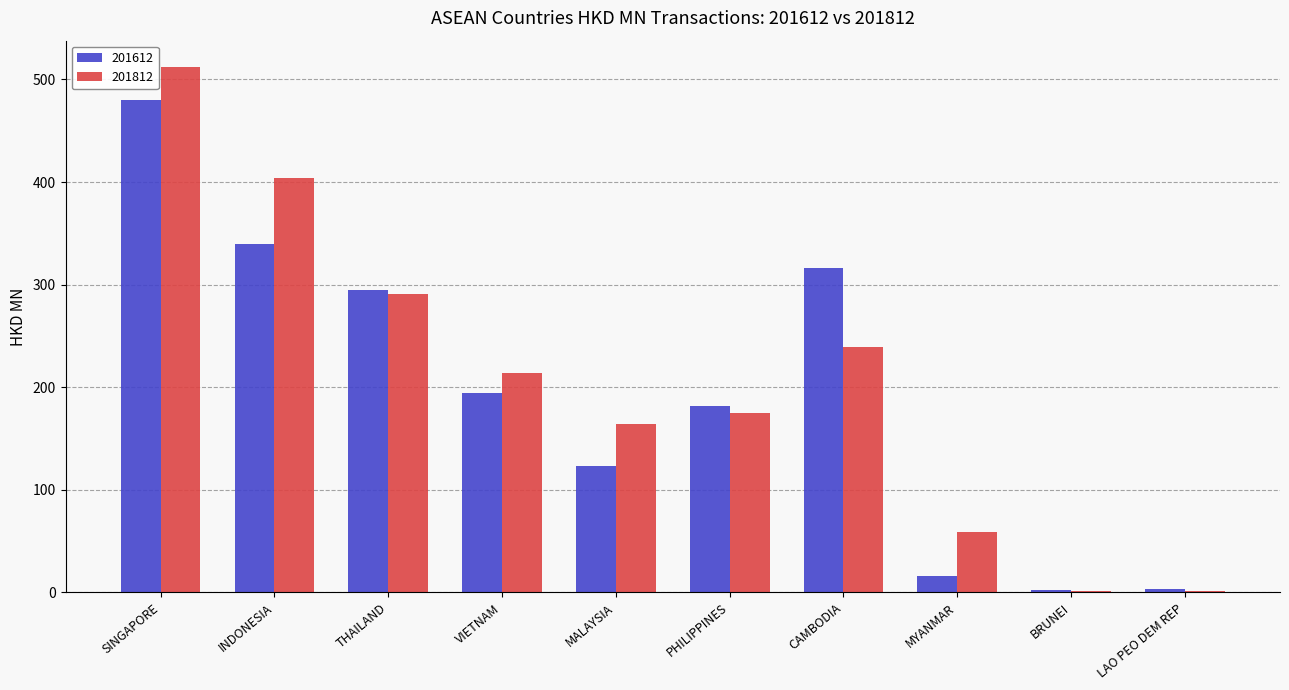

Which series has the largest total across all categories?

201812